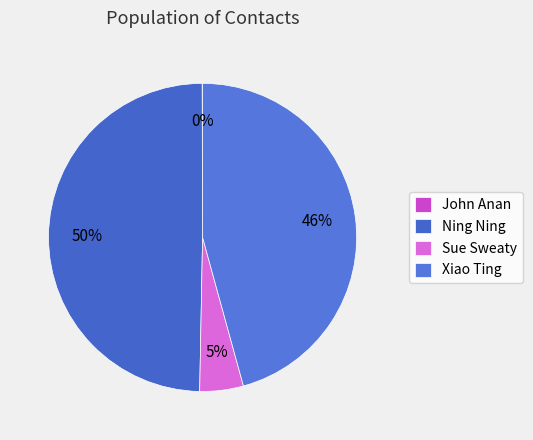

Is there any slice that represents more than half of the pie?

No